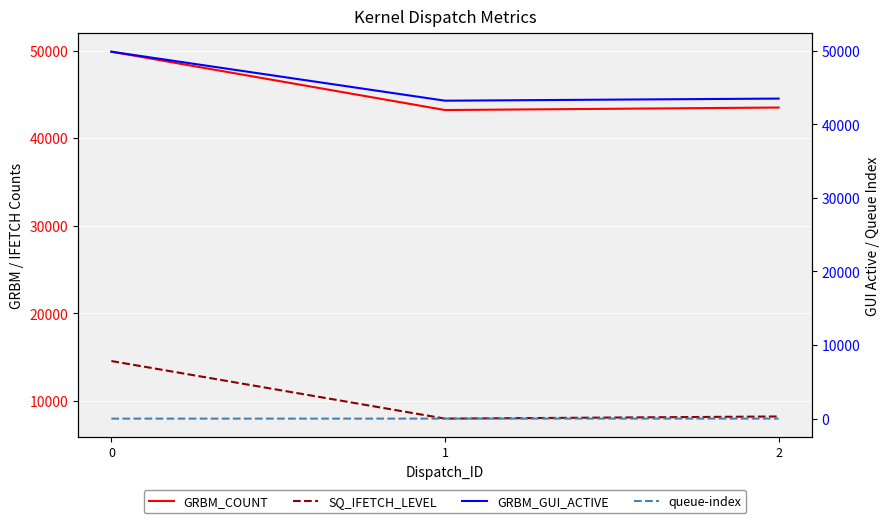

True or false: SQ_IFETCH_LEVEL has a value of 23840 at 0.

False